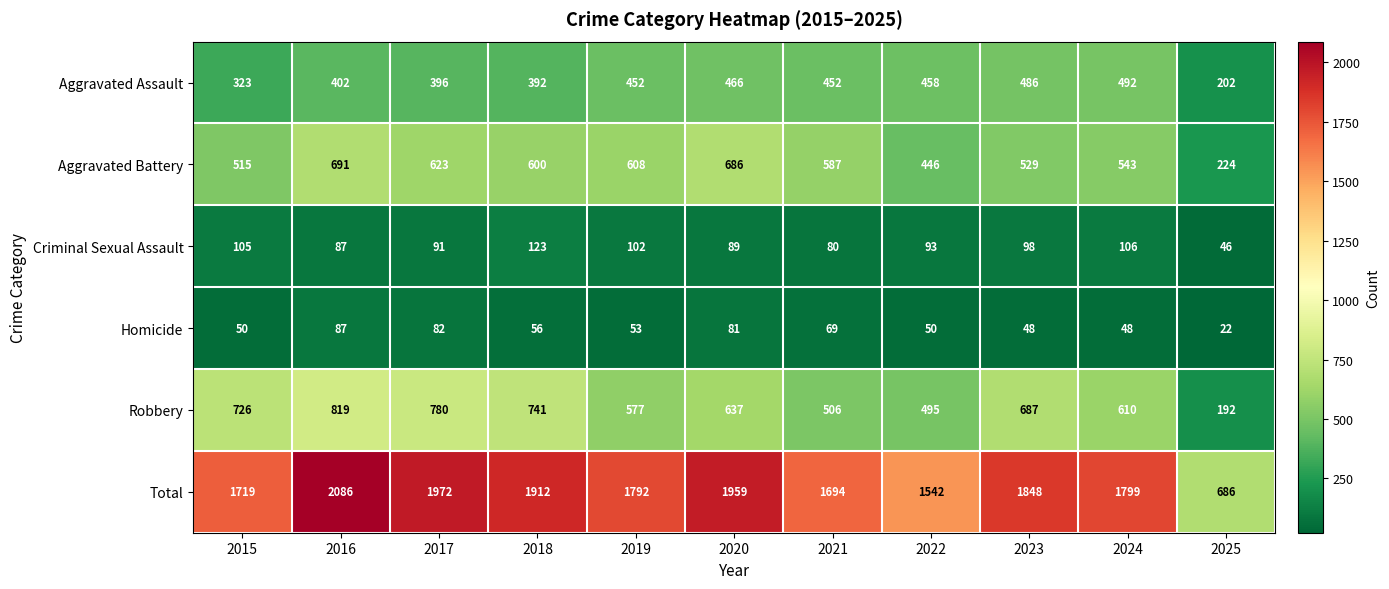

Rank the series by their maximum value, from lowest to highest.

Homicide, Criminal Sexual Assault, Aggravated Assault, Aggravated Battery, Robbery, Total